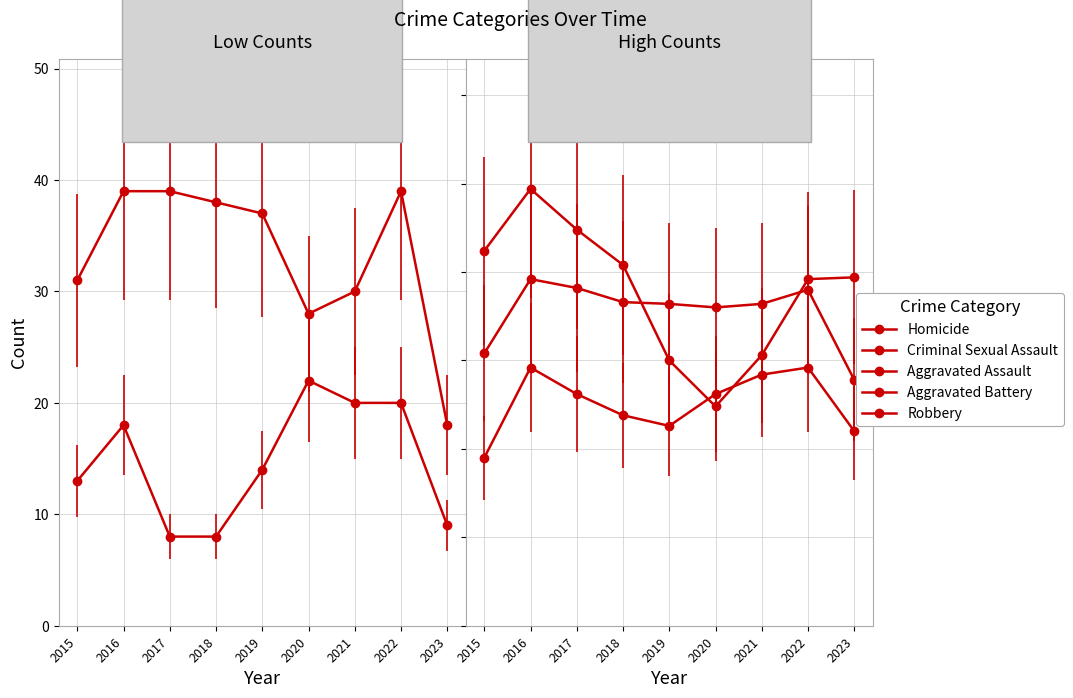

Count the number of categories in the chart.

9